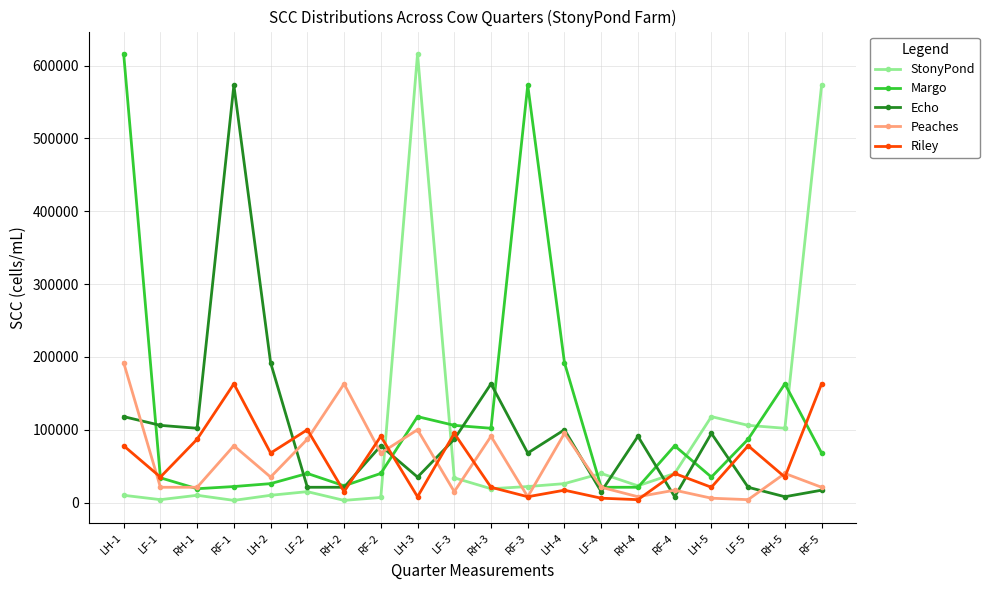

What are all the series names shown in the legend?

StonyPond, Margo, Echo, Peaches, Riley